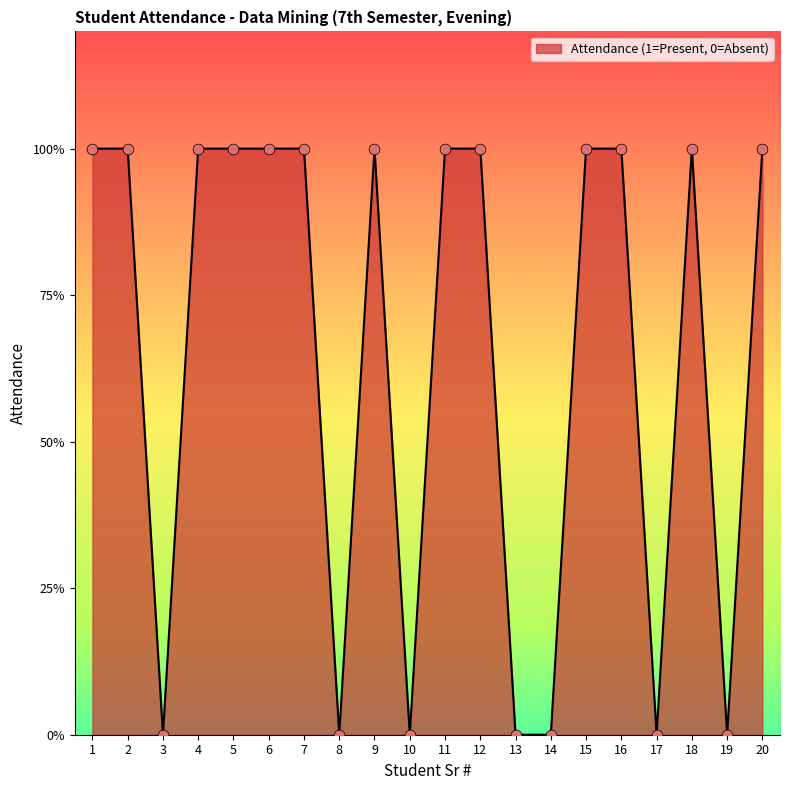

Between 4 and 14, which is larger?

4